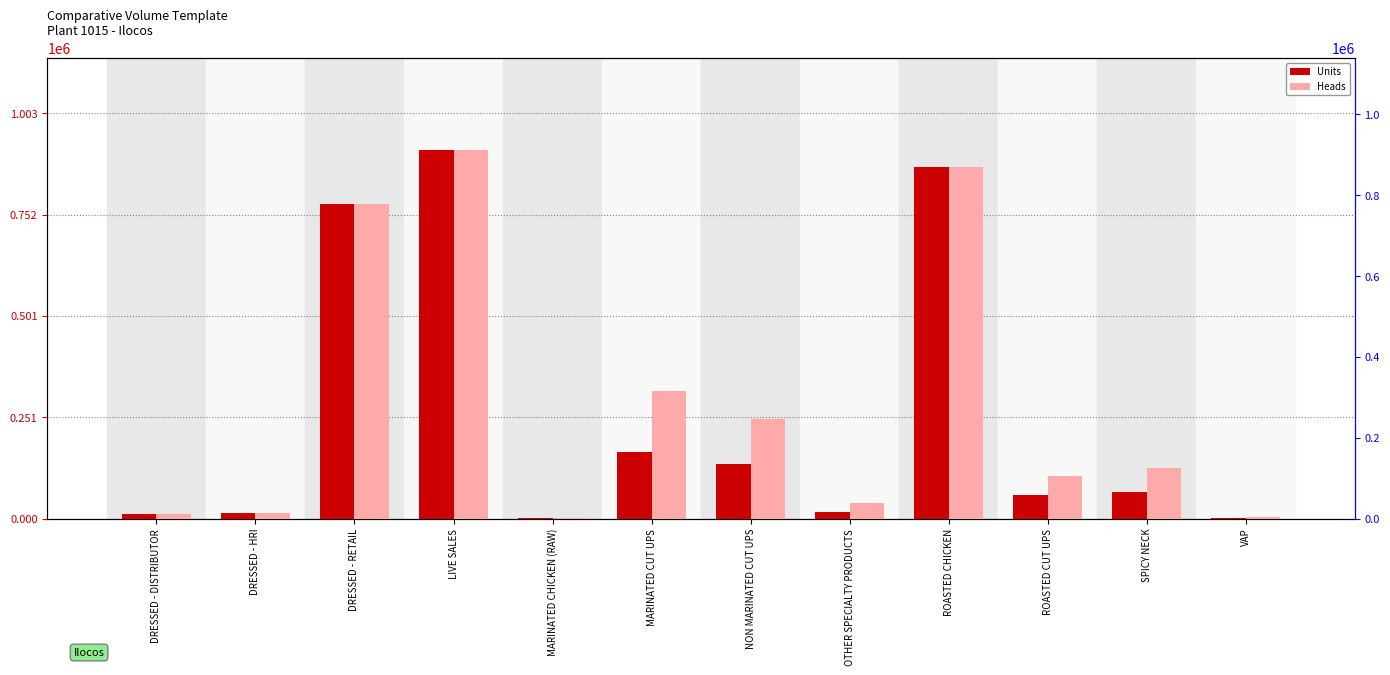

How many bars are there in each group?

2